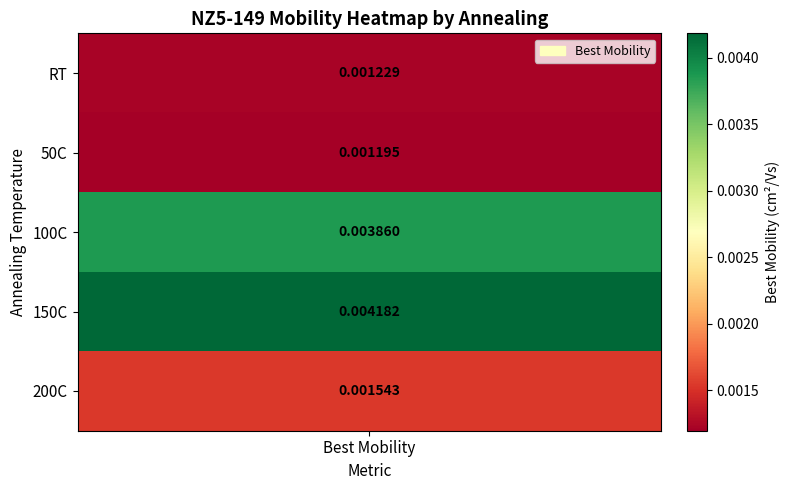

Rank the categories by value from lowest to highest.

50C, RT, 200C, 100C, 150C